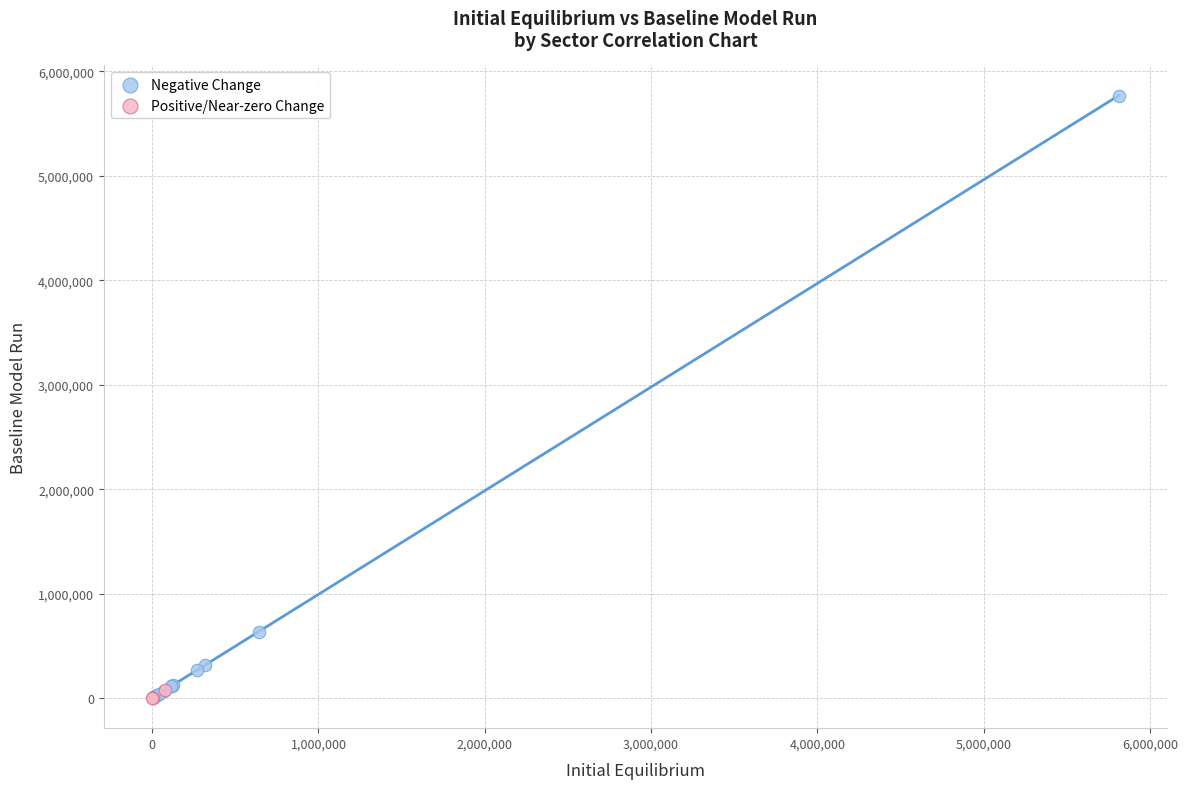

Which series contains the highest Y value?

Negative Change